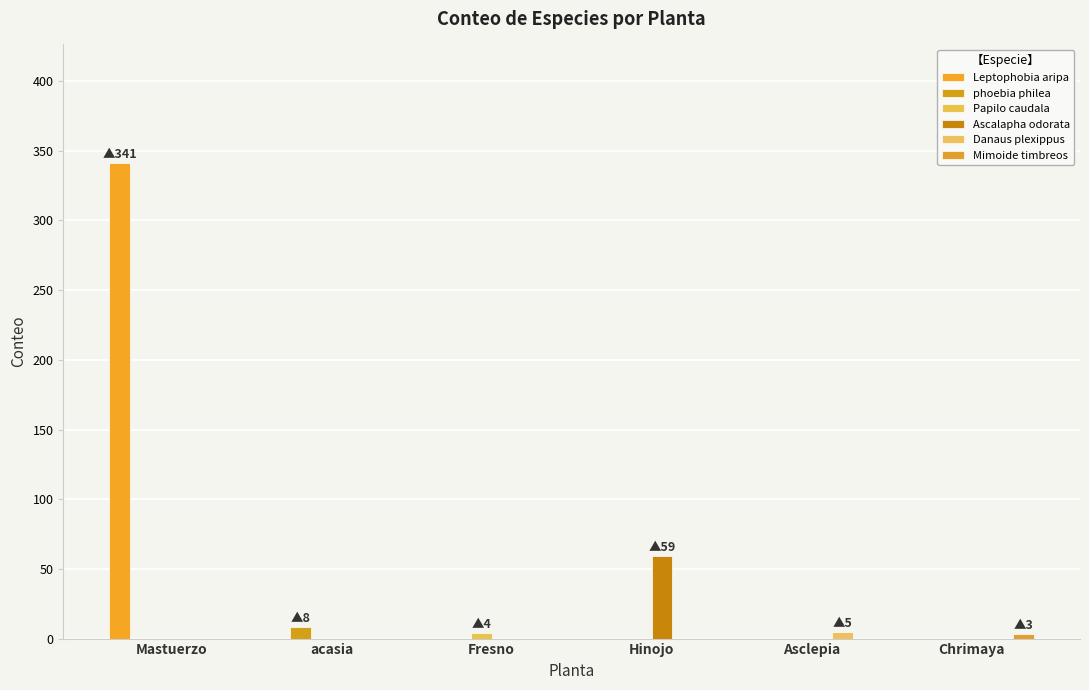

How many groups of bars are there?

6